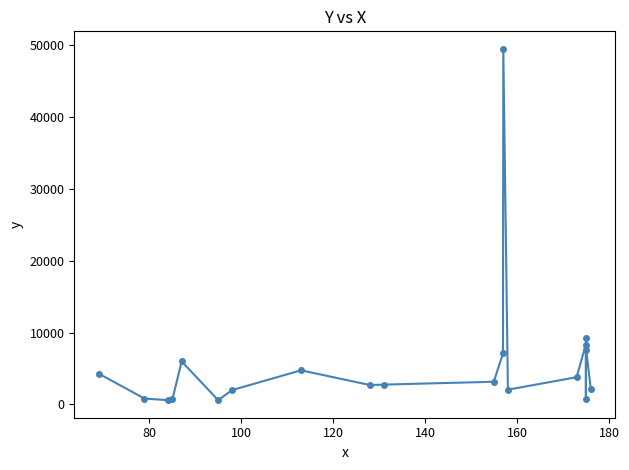

What is the average value?

5941.8